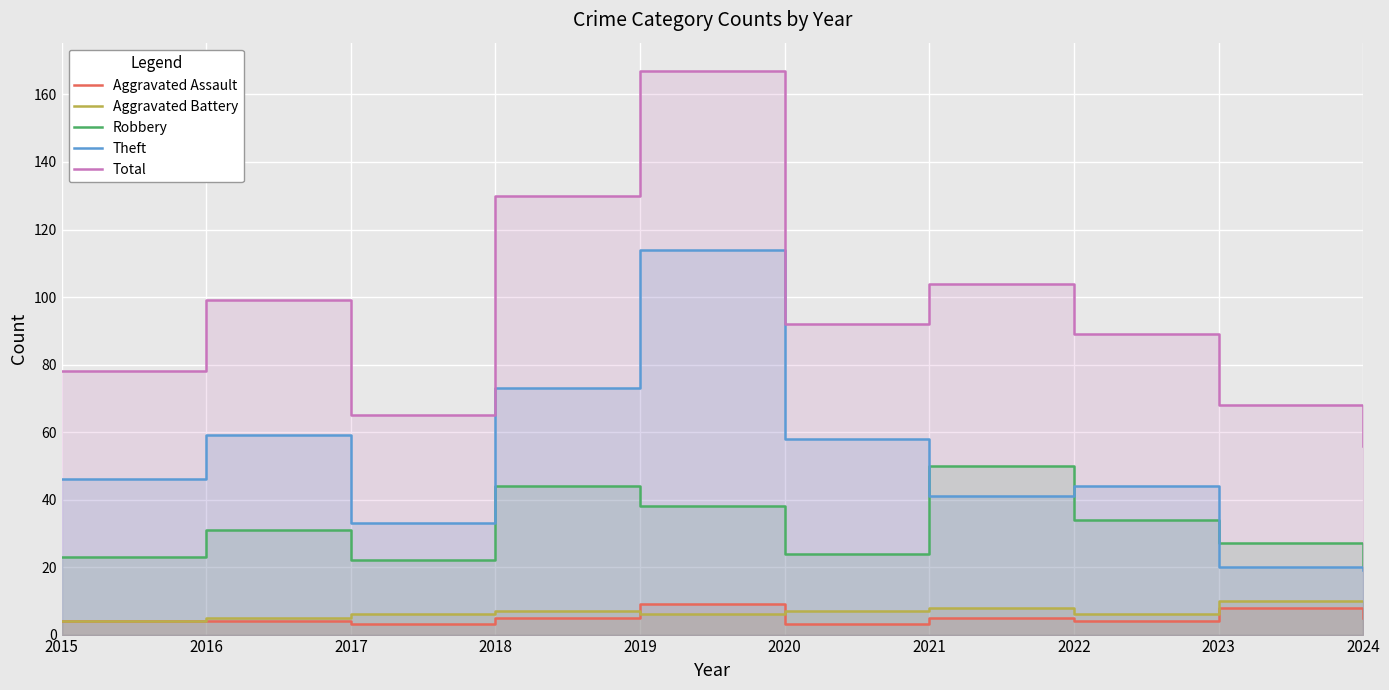

Rank the categories by Total value from highest to lowest.

2019, 2018, 2021, 2016, 2020, 2022, 2015, 2023, 2017, 2024